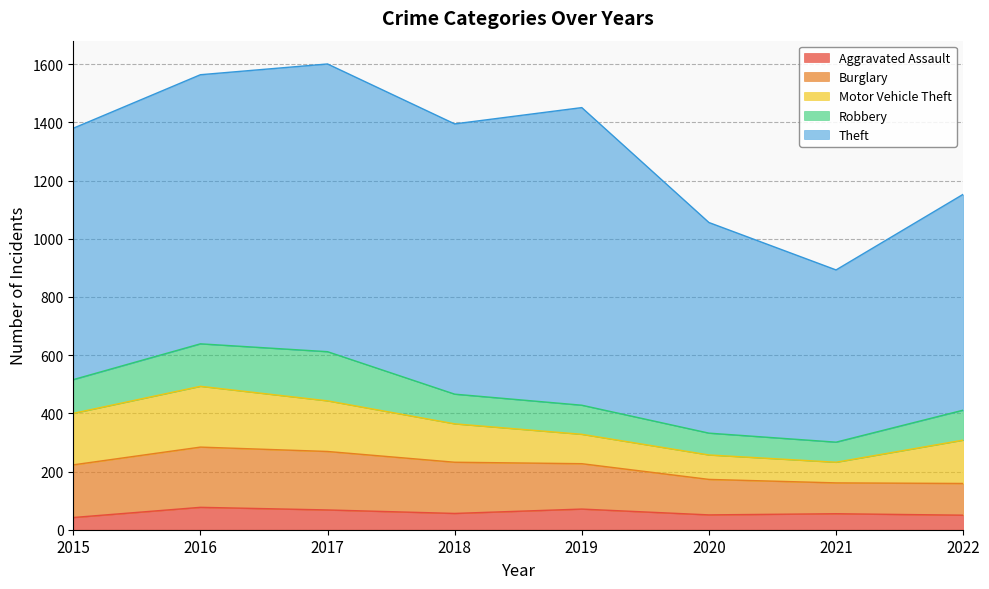

List the series in order of their peak value, highest first.

Theft, Motor Vehicle Theft, Burglary, Robbery, Aggravated Assault